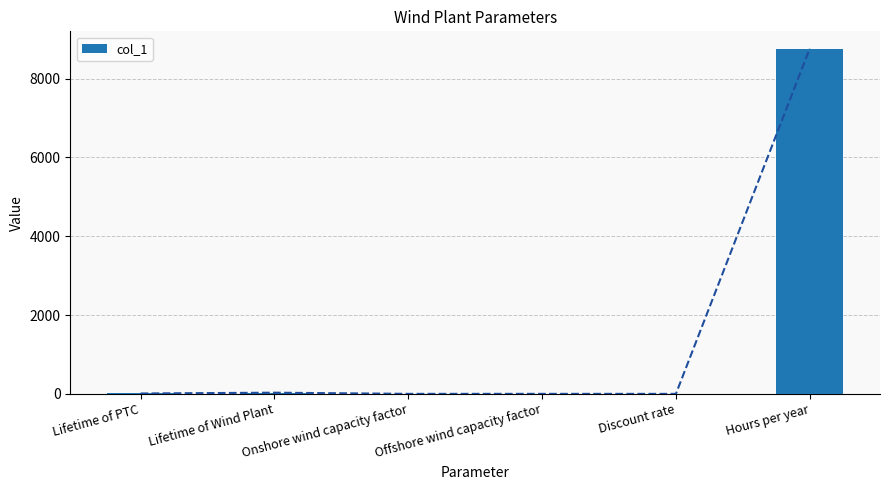

Rank the categories by value from lowest to highest.

Discount rate, Onshore wind capacity factor, Offshore wind capacity factor, Lifetime of PTC, Lifetime of Wind Plant, Hours per year